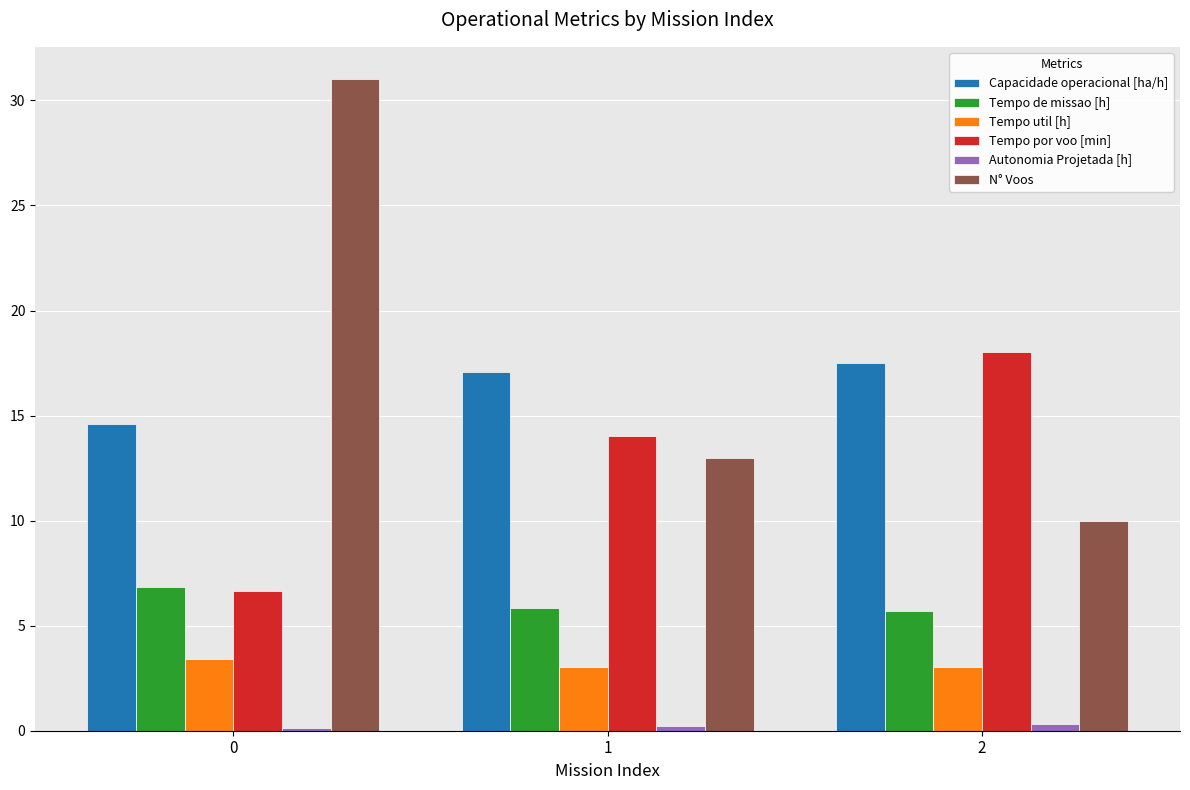

At how many categories does at least one series exceed 3?

3